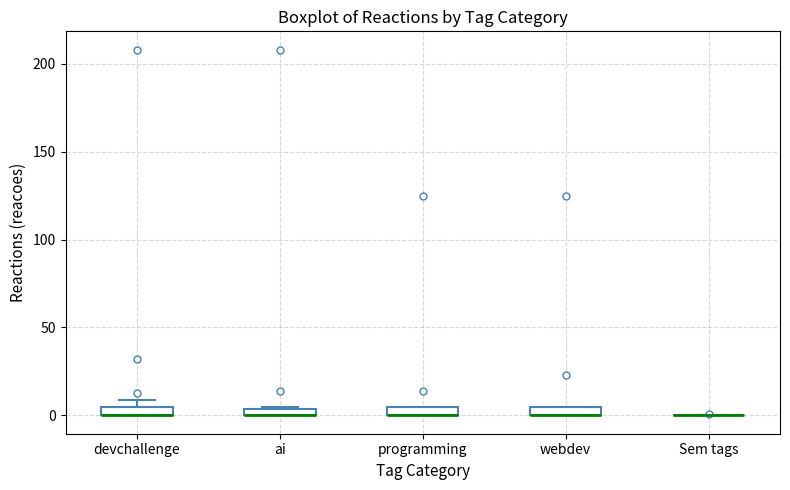

Where is the lower edge of the box for webdev on the y-axis? The values are not printed on the chart, so give them approximately, as read against the axis.

0